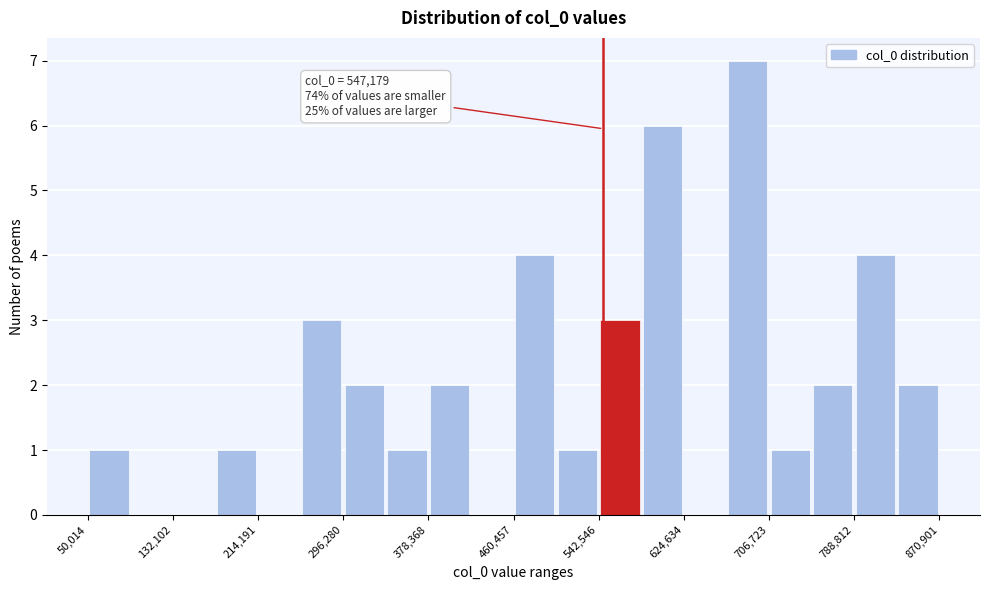

Which range on the x-axis has the tallest bar?

670000 to 710000